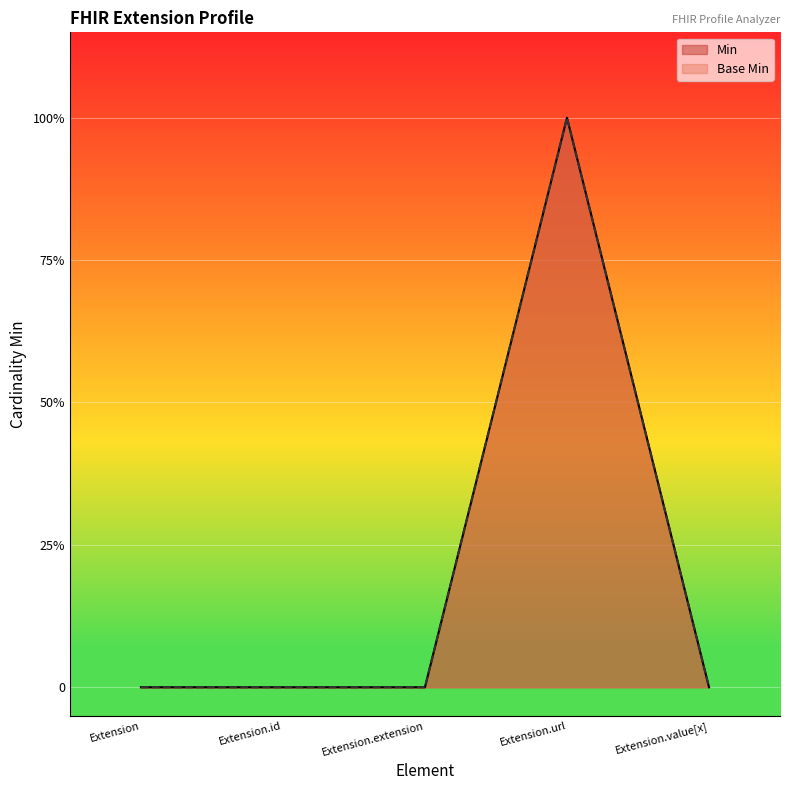

Reading left to right, transcribe all the data shown in this chart.

Min: Extension=0	Extension.id=0	Extension.extension=0	Extension.url=1	Extension.value[x]=0
Base Min: Extension=0	Extension.id=0	Extension.extension=0	Extension.url=1	Extension.value[x]=0